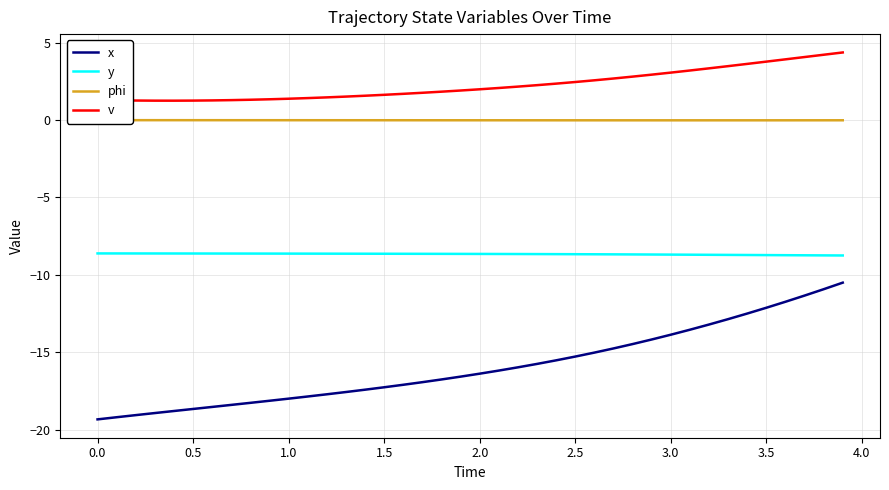

How many interior local valleys does the v series have?

1